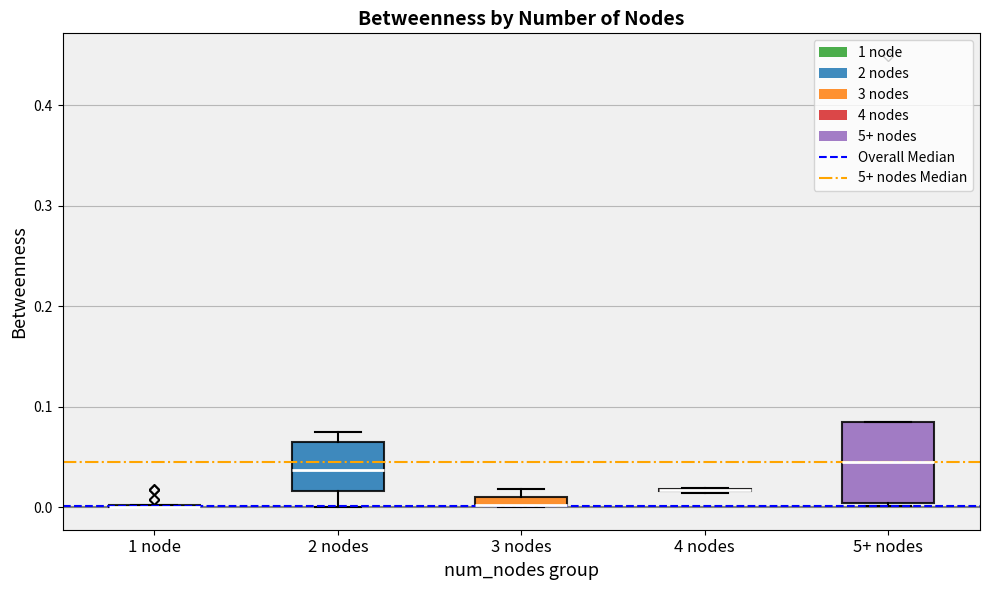

Comparing the boxes themselves (not the whiskers), which one is the tallest?

5+ nodes